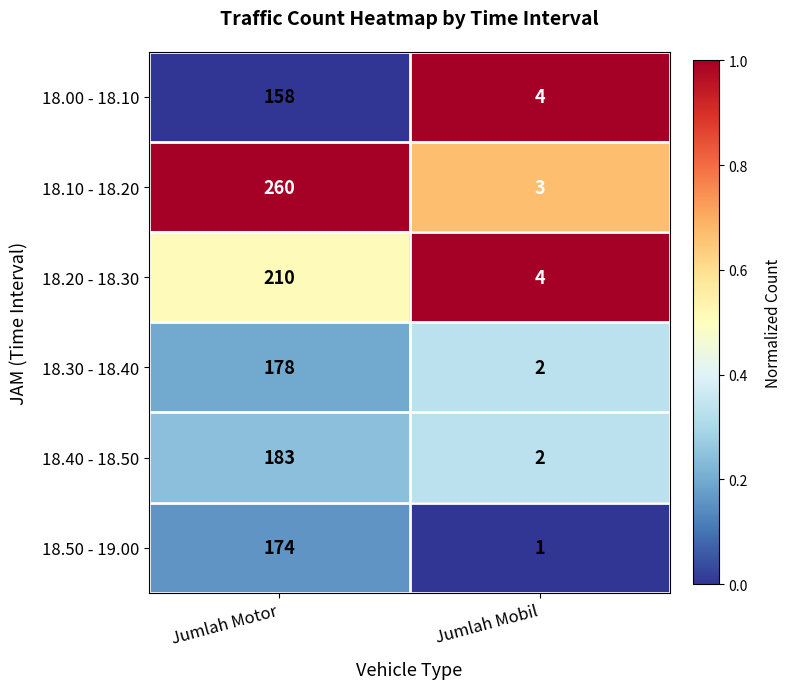

Which label corresponds to the smallest value in the chart?

Jumlah Mobil